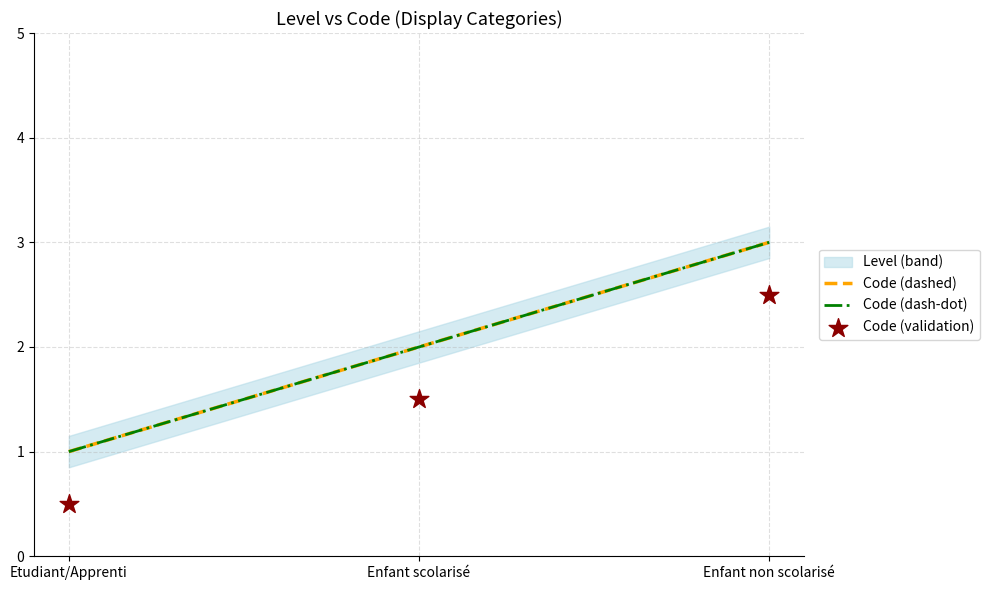

Which series reaches the maximum Y coordinate?

Code (dashed)